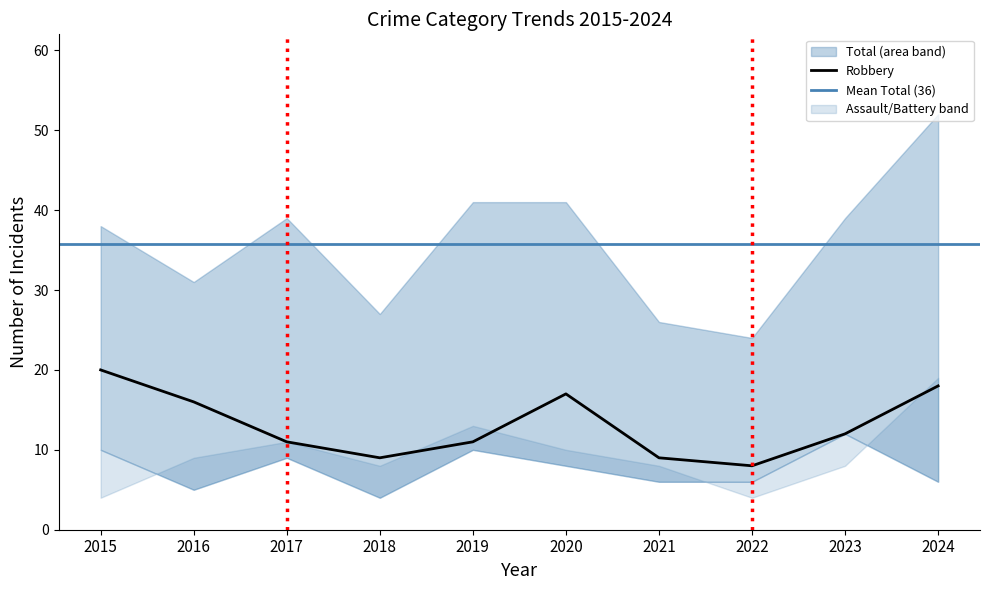

Is this an area chart (filled region under the line)?

No